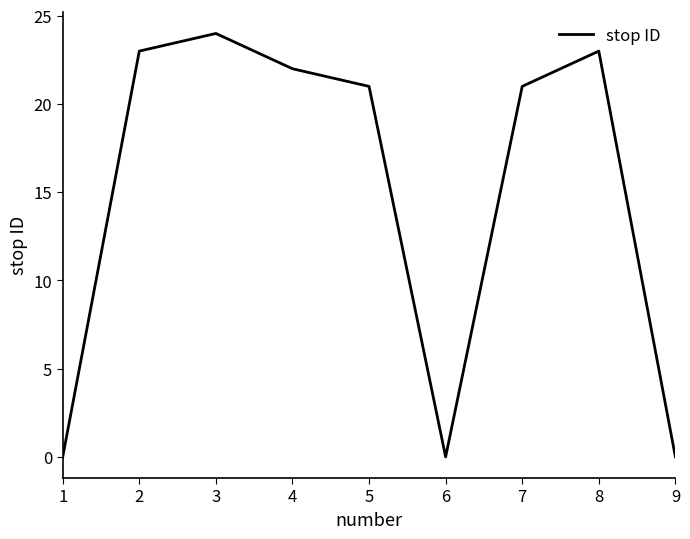

How many lines are shown in the chart?

1